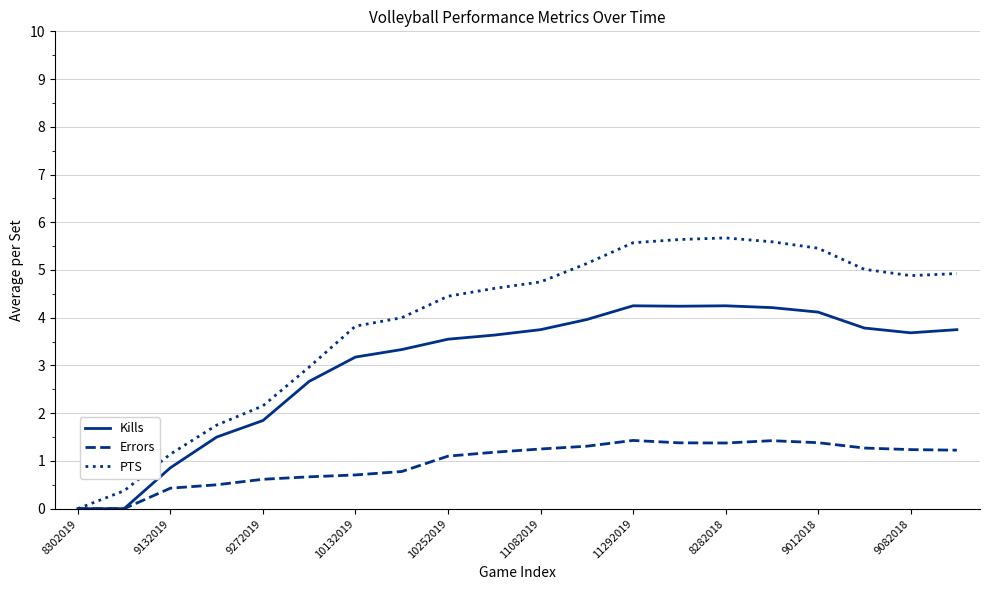

What is the maximum value shown in the chart?

5.7